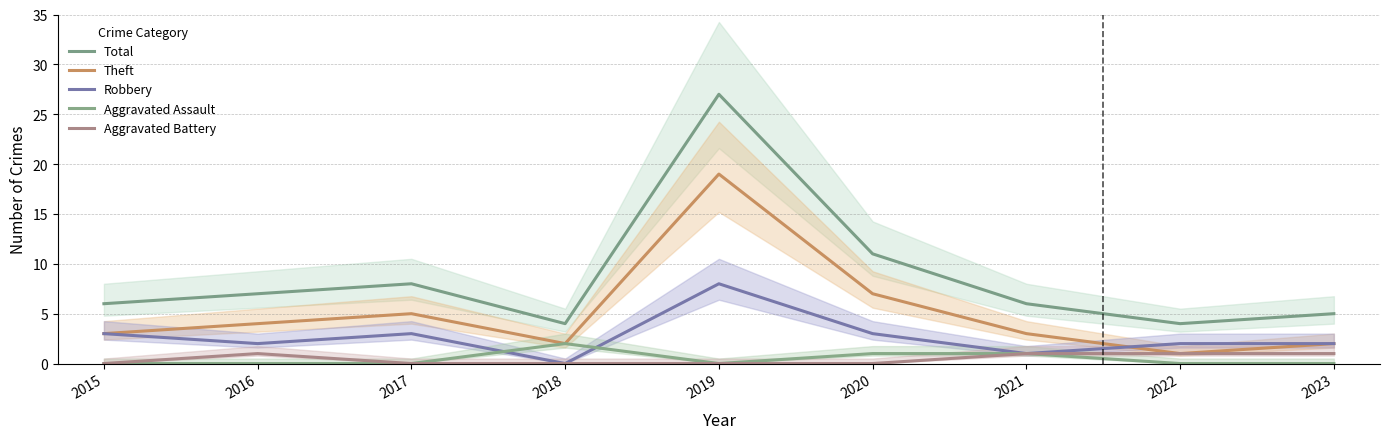

True or false: Total has a value of 1 at 2018.

False